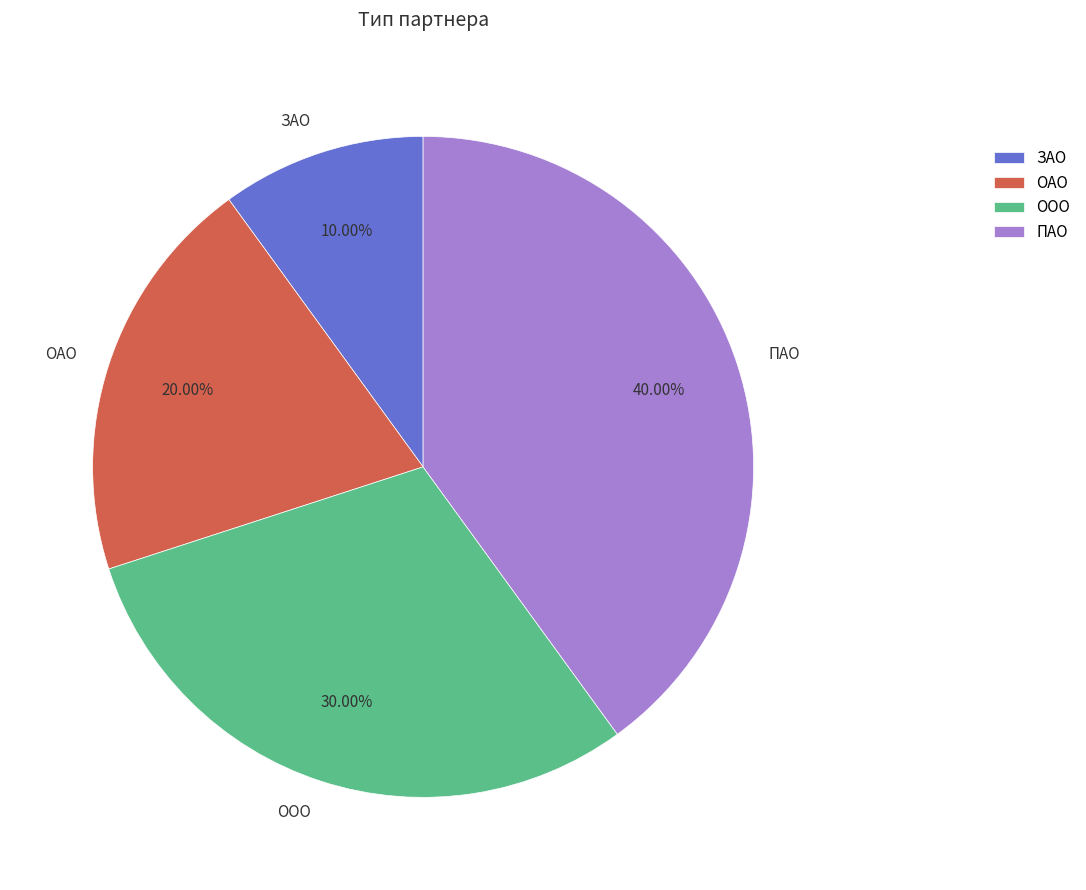

To the nearest percent, what is the average slice percentage?

25%